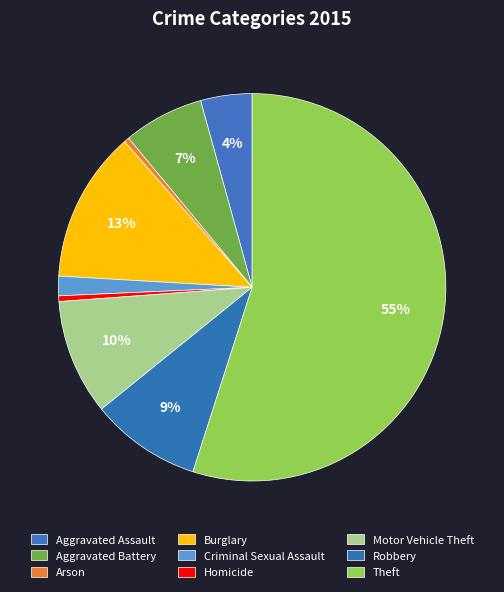

To the nearest percent, what is the combined percentage of Theft and Aggravated Battery?

62%